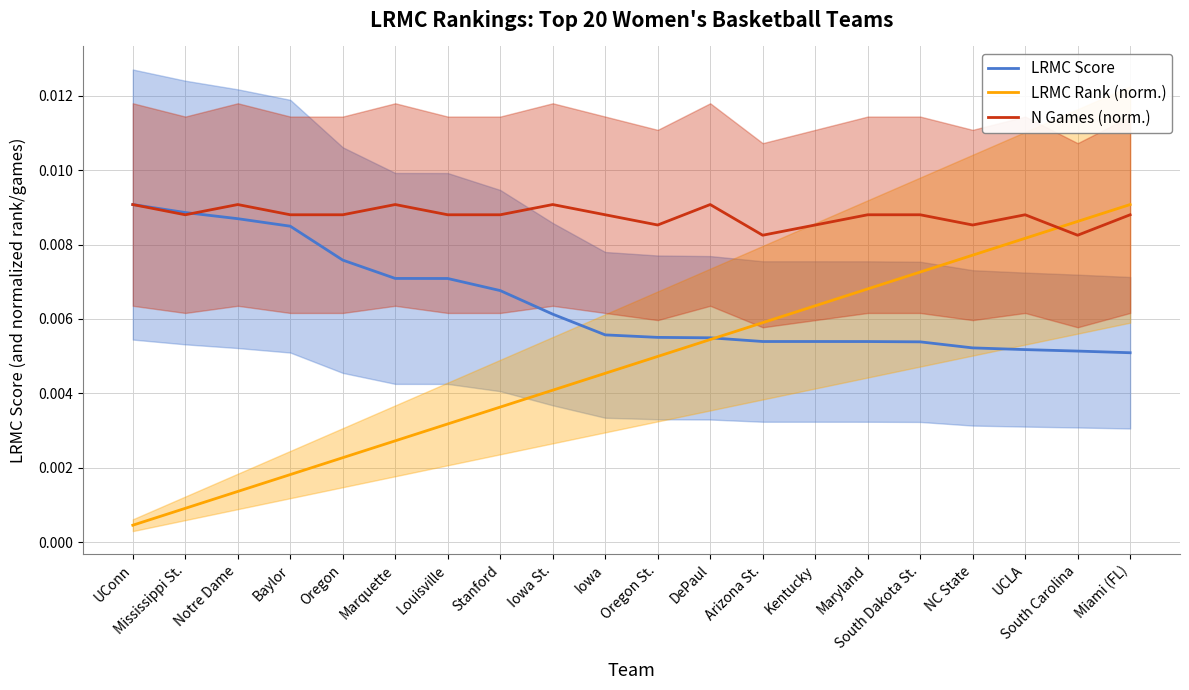

How many N Games (norm.) values are between 0 and 1?

20